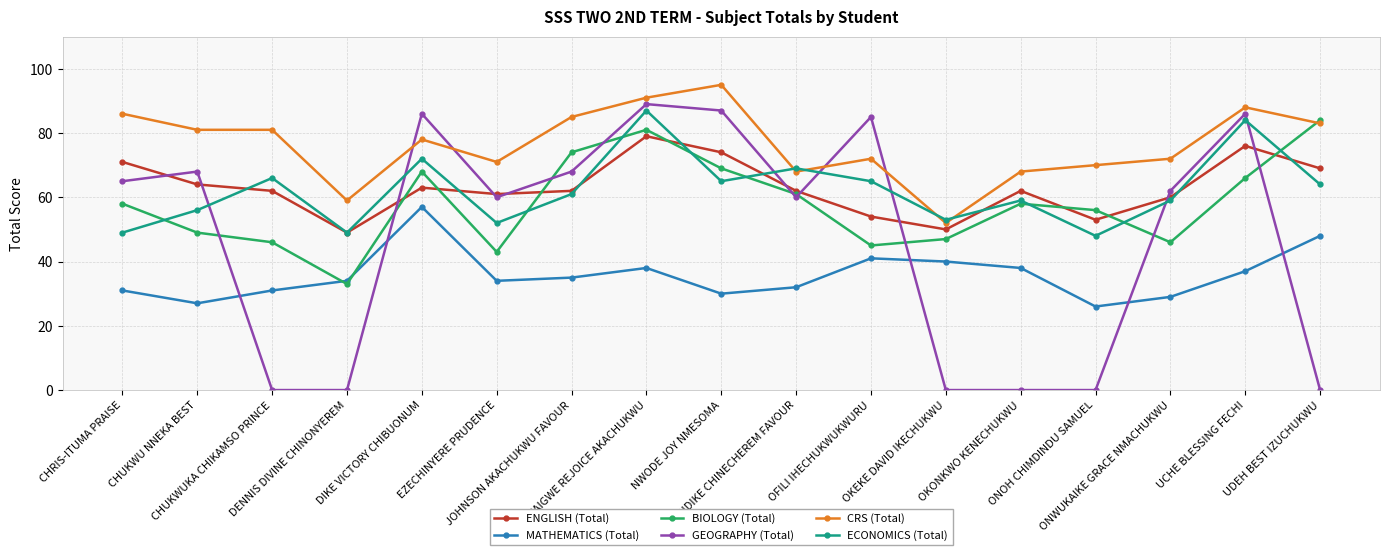

At which category does ECONOMICS (Total) reach its first local peak?

CHUKWUKA CHIKAMSO PRINCE